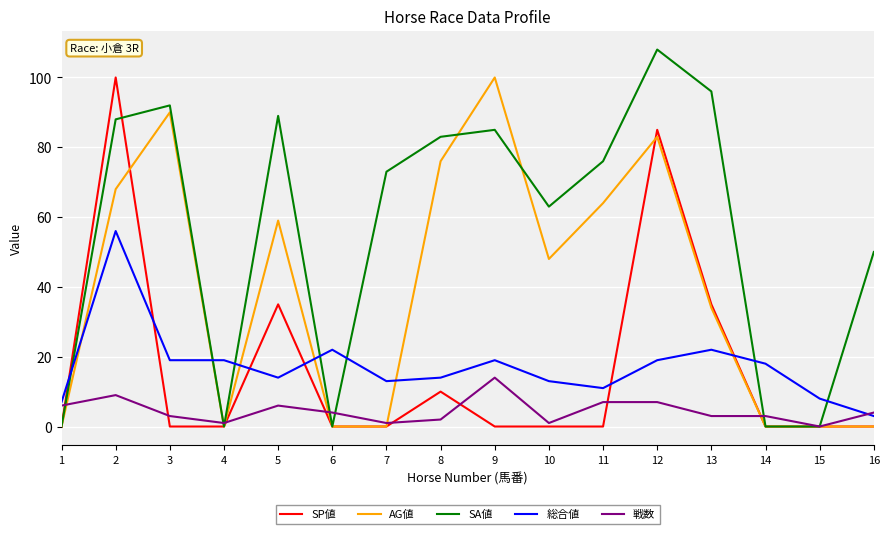

Which series has the largest total across all categories?

SA値